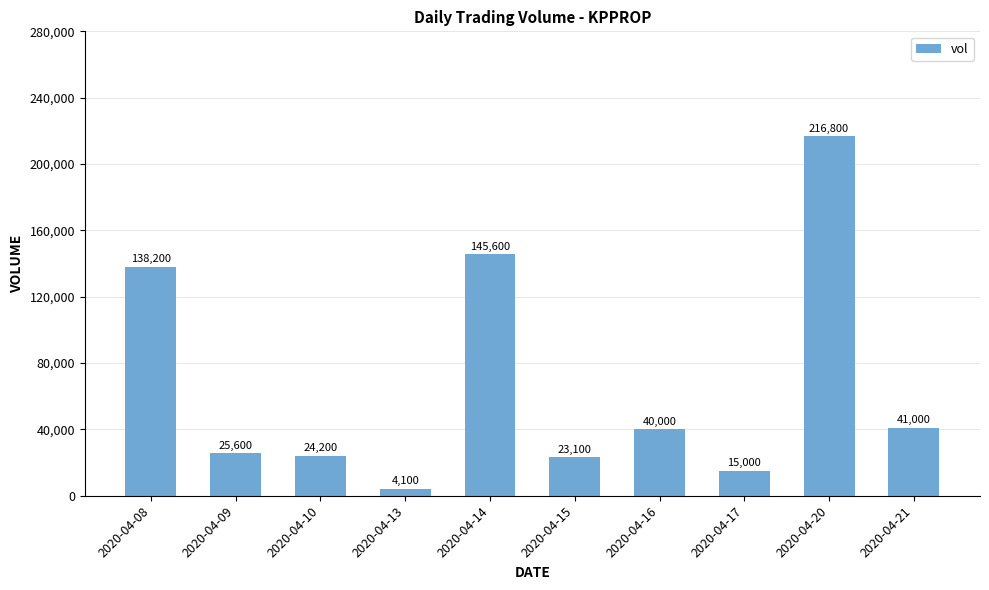

What is the approximate value at 2020-04-21?

41000